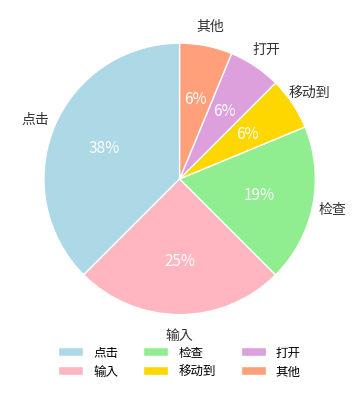

How many slices are in this pie chart?

6